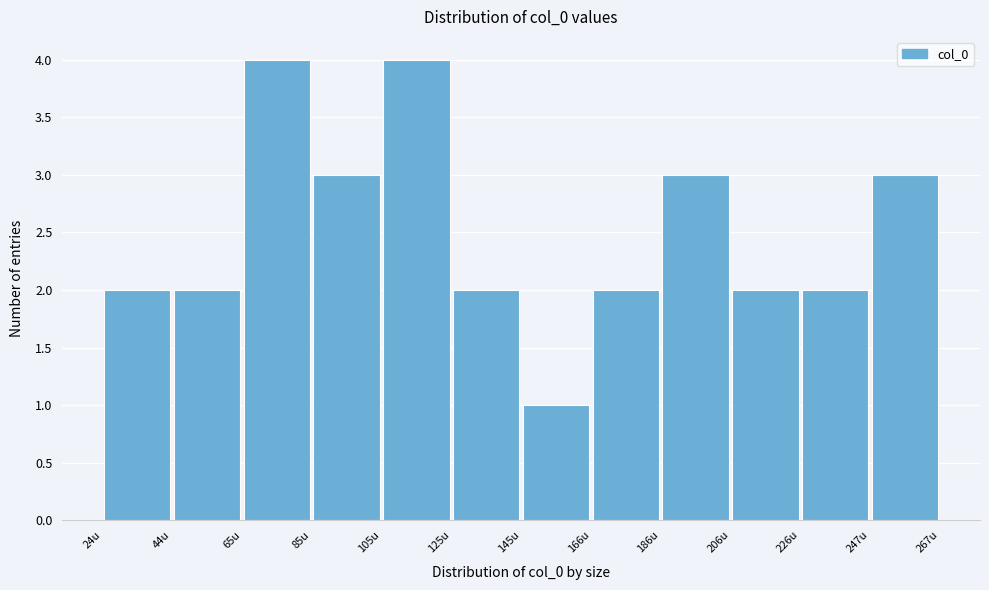

Reading left to right, list every bar in this chart as the range it spans on the x-axis followed by its height. Neither the bar edges nor the heights are printed on the chart, so give them approximately, as read against the axes.

25 to 45: 2
45 to 65: 2
65 to 85: 4
85 to 105: 3
105 to 125: 4
125 to 145: 2
145 to 165: 1
165 to 185: 2
185 to 205: 3
205 to 225: 2
225 to 245: 2
245 to 265: 3